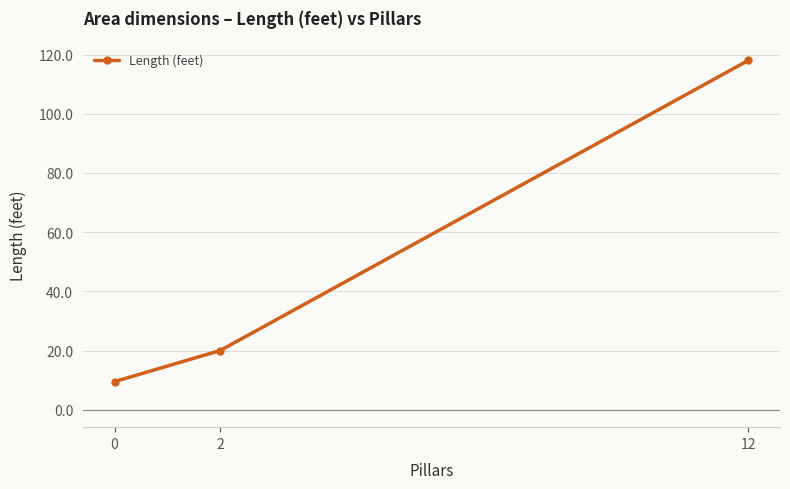

What is the change in value from 2 to 12?

+98.0